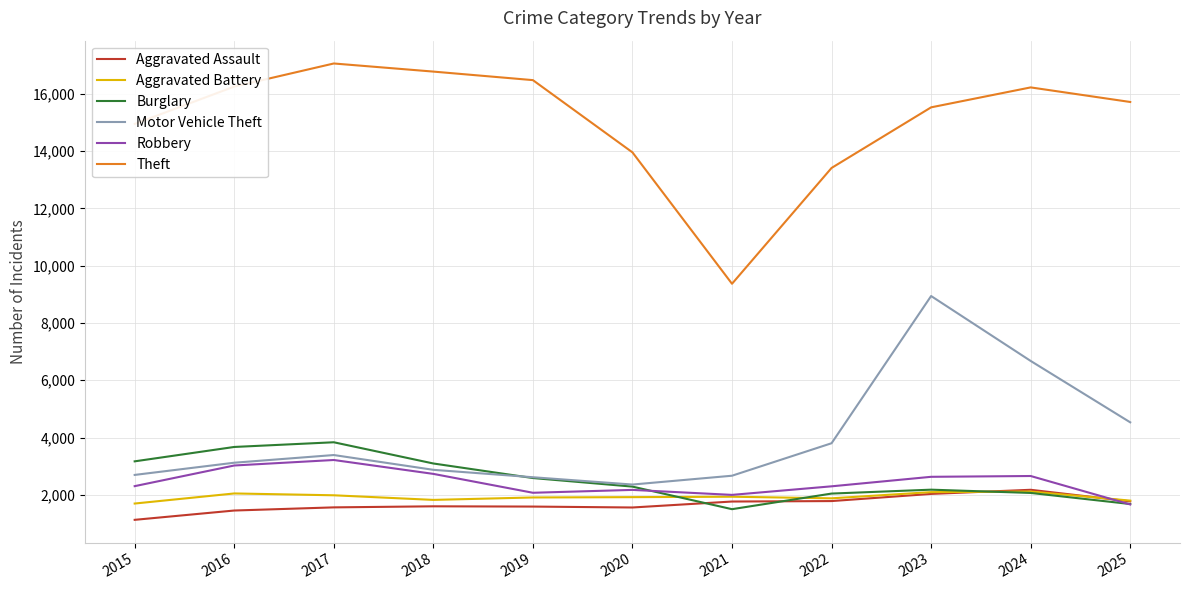

Which series has the largest range (max minus min)?

Theft